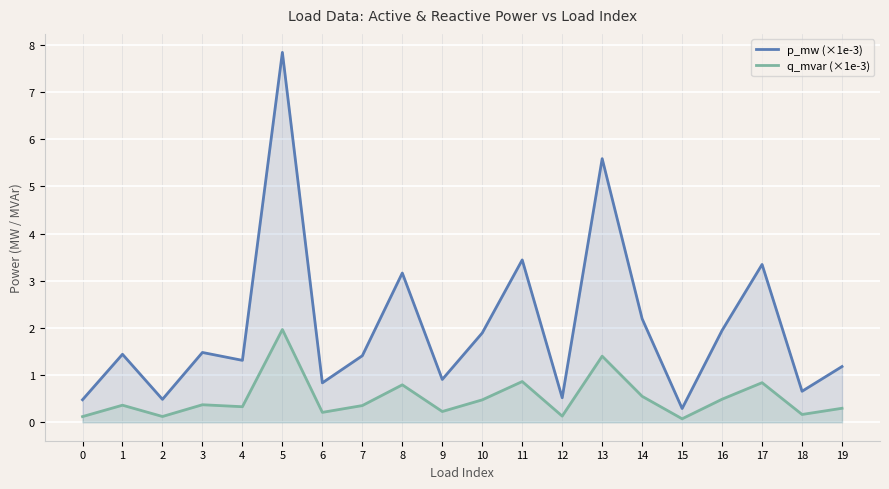

Reading left to right, transcribe all the data shown in this chart.

p_mw (×1e-3): 0=0.5	1=1.4	2=0.5	3=1.5	4=1.3	5=7.8	6=0.8	7=1.4	8=3.2	9=0.9	10=1.9	11=3.4	12=0.5	13=5.6	14=2.2	15=0.3	16=1.9	17=3.3	18=0.7	19=1.2
q_mvar (×1e-3): 0=0.1	1=0.4	2=0.1	3=0.4	4=0.3	5=2.0	6=0.2	7=0.4	8=0.8	9=0.2	10=0.5	11=0.9	12=0.1	13=1.4	14=0.5	15=0.1	16=0.5	17=0.8	18=0.2	19=0.3